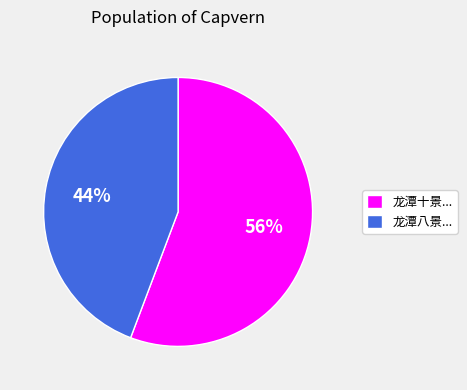

Is the sum of 44% and 56% greater than half?

Yes